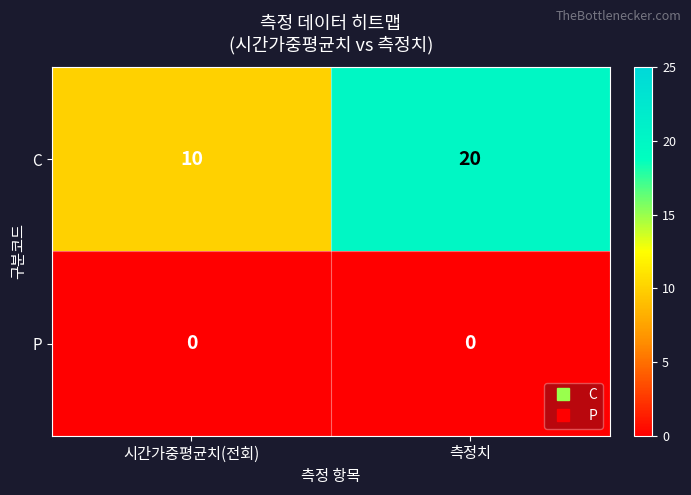

Where is C nearest to the value 15?

시간가중평균치(전회)